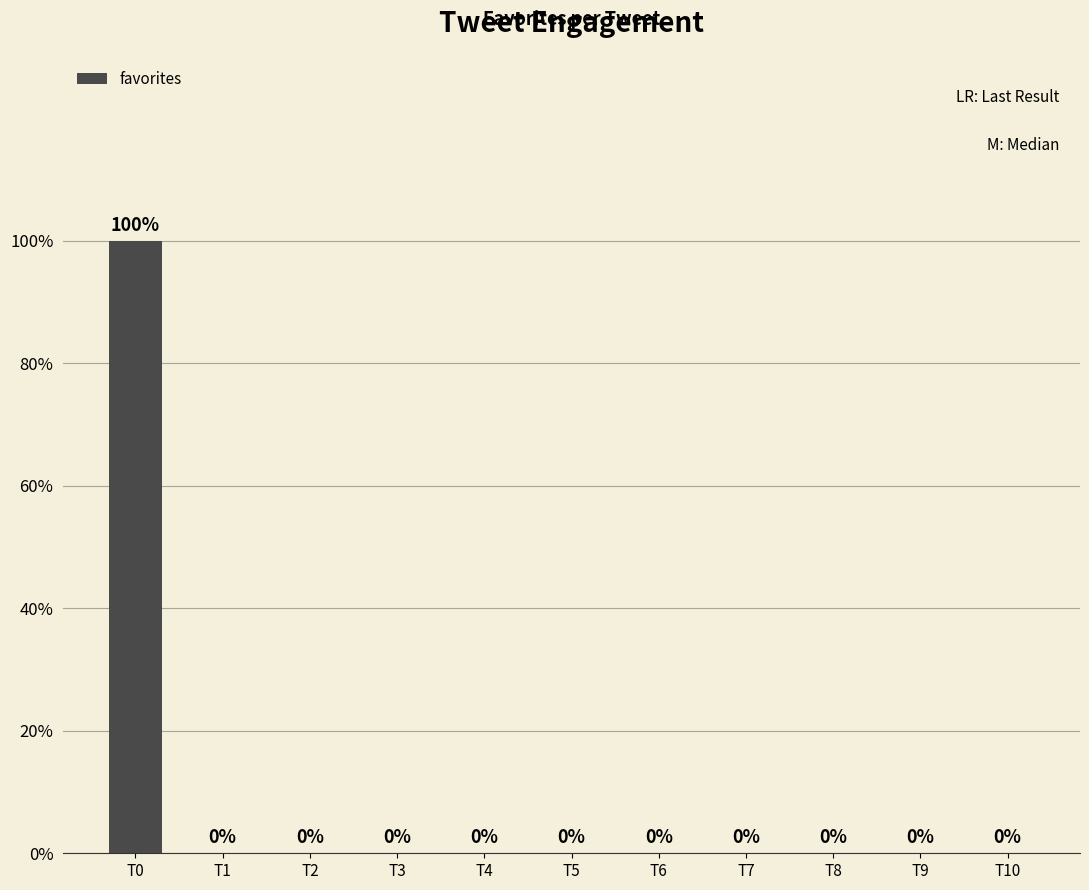

The value at T5 is 0. True or false?

True